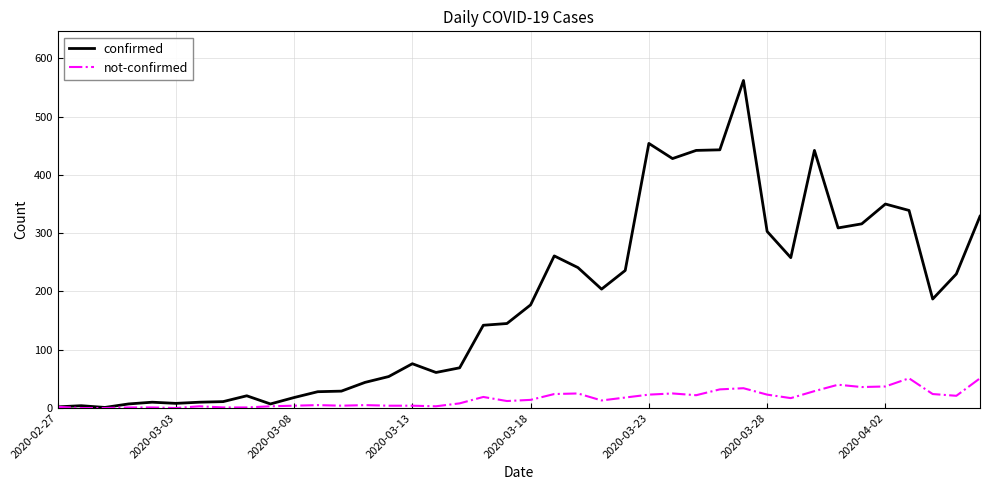

In confirmed, how many points are lower than both neighbors (excluding endpoints)?

9